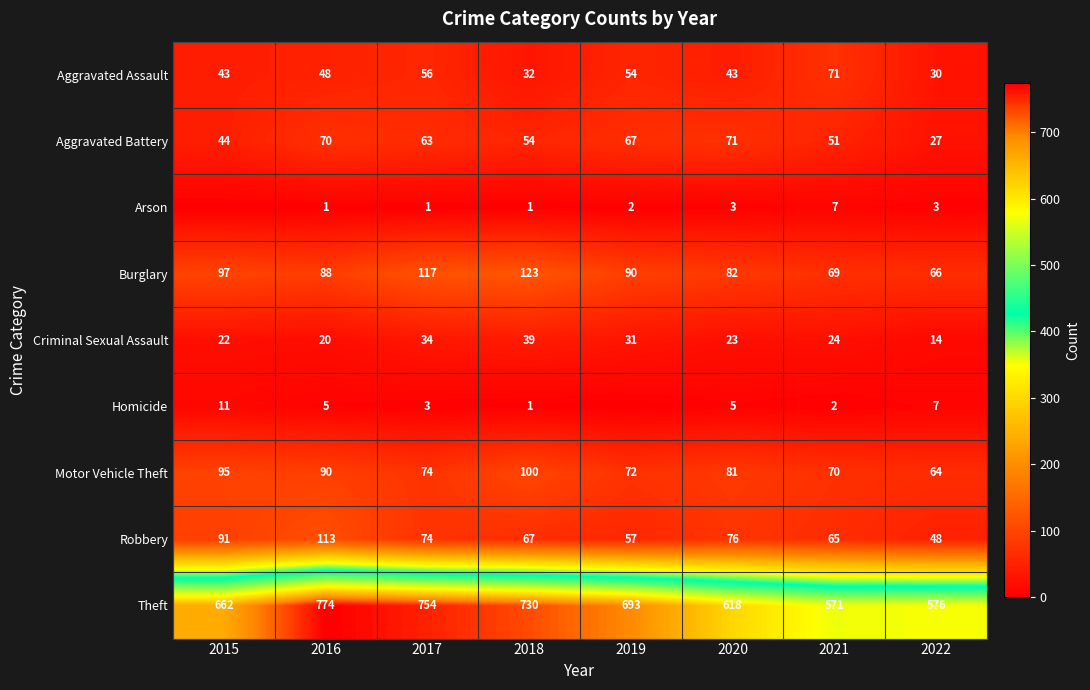

At which label is Aggravated Battery closest to 49?

2021